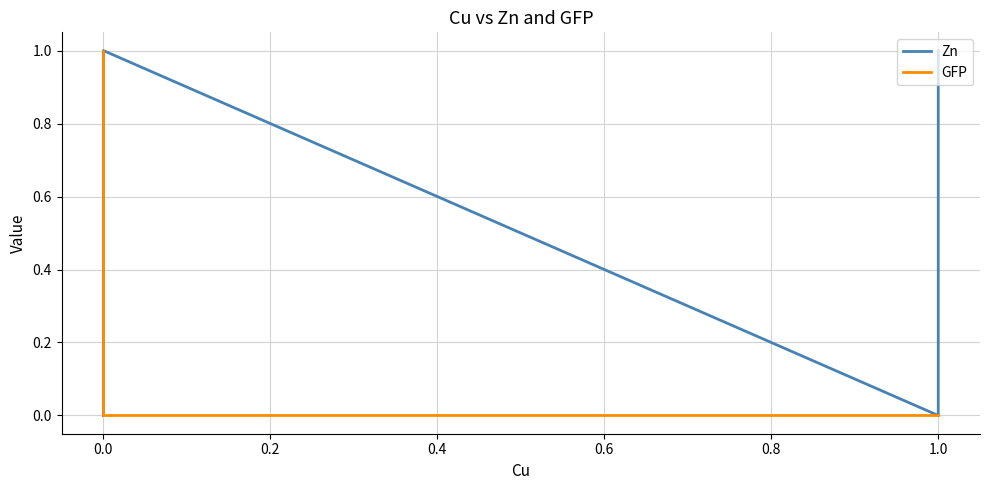

List the series in order of their overall mean, lowest first.

GFP, Zn